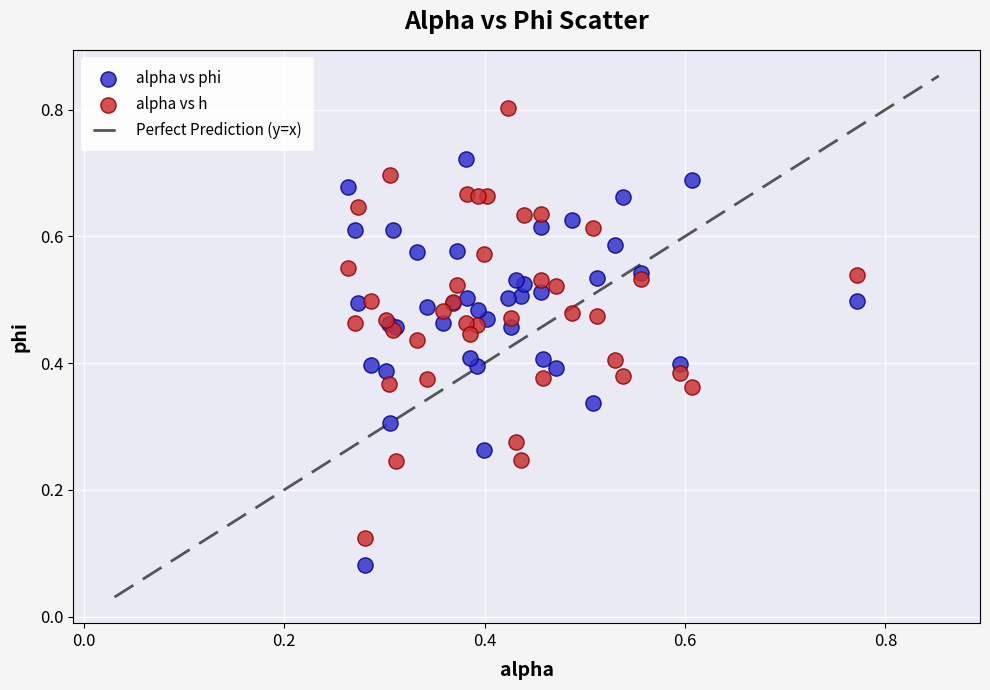

Which series contains the highest Y value?

alpha vs h